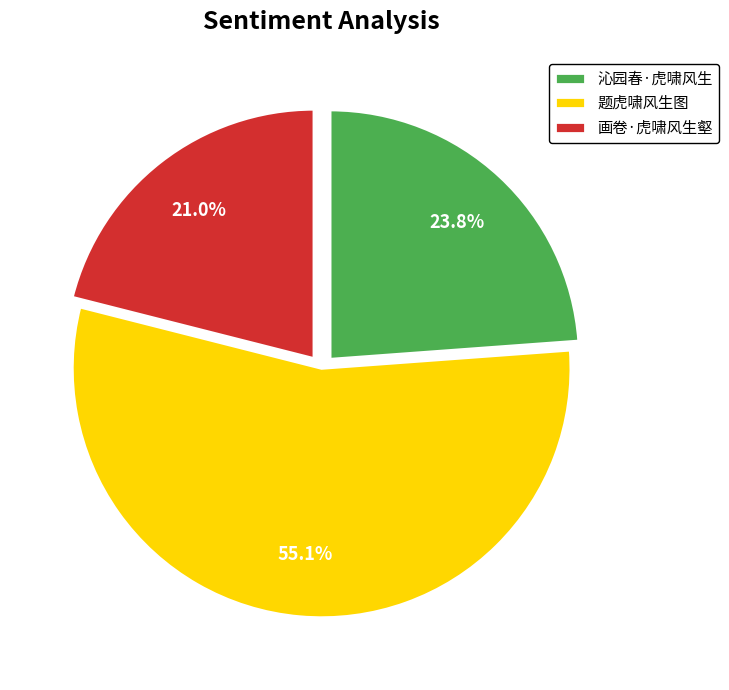

Which category has the biggest portion of the pie?

题虎啸风生图